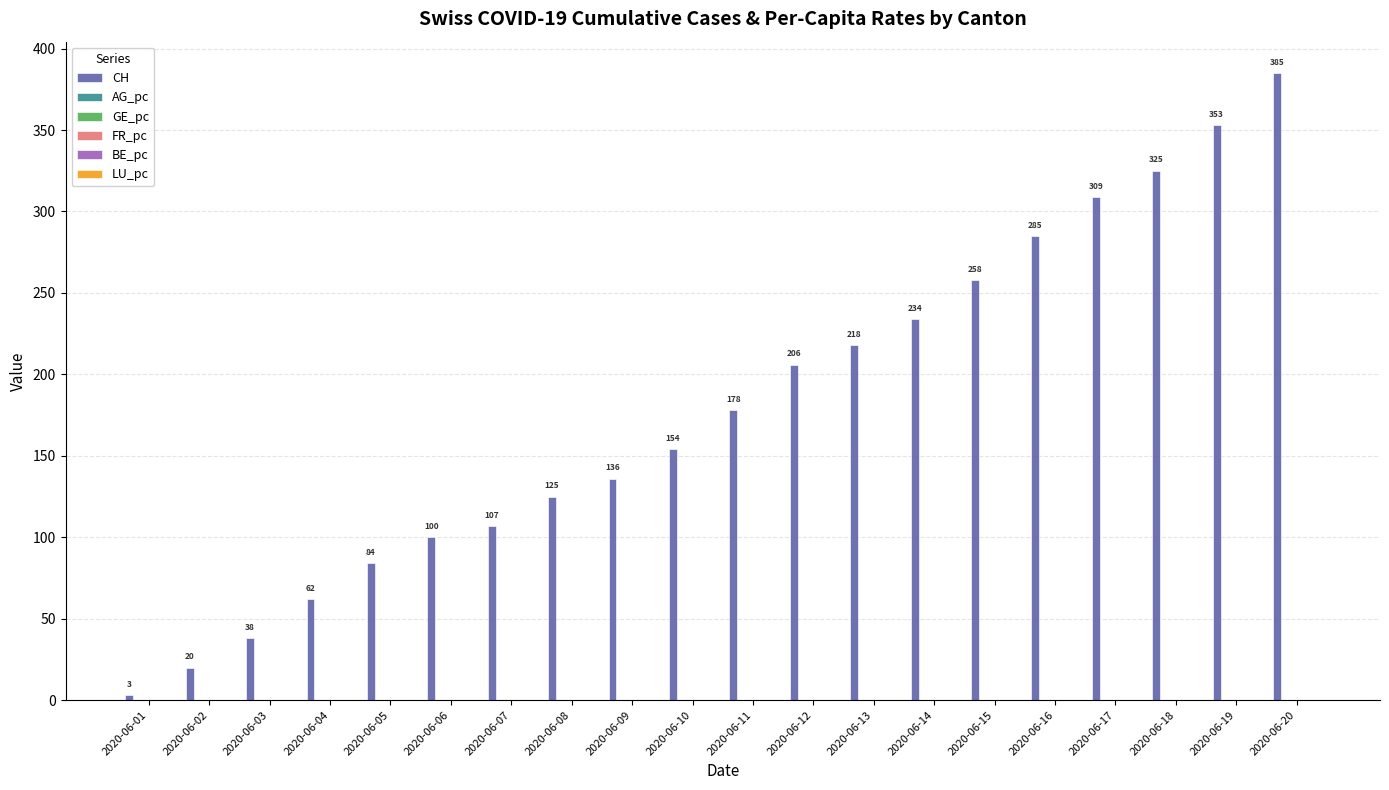

Between 2020-06-01 and 2020-06-03, which series saw the biggest shift?

CH